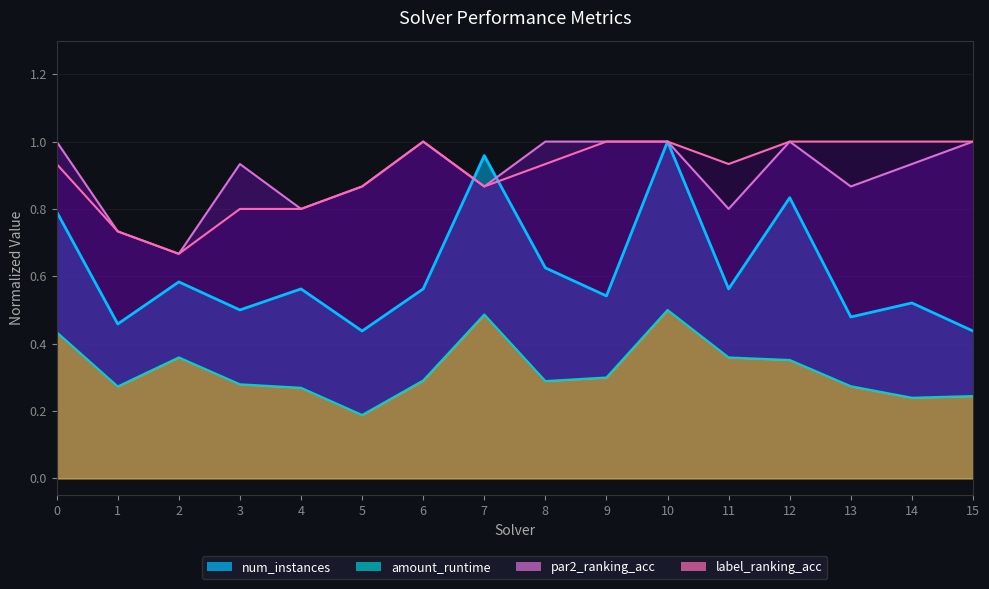

What is the difference between the label_ranking_acc values at 3 and 5?

0.1